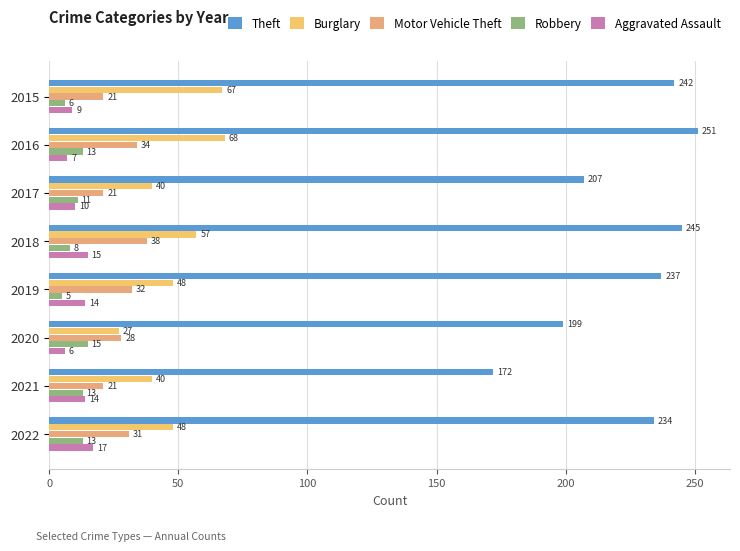

How many data points in Motor Vehicle Theft are less than 31?

4